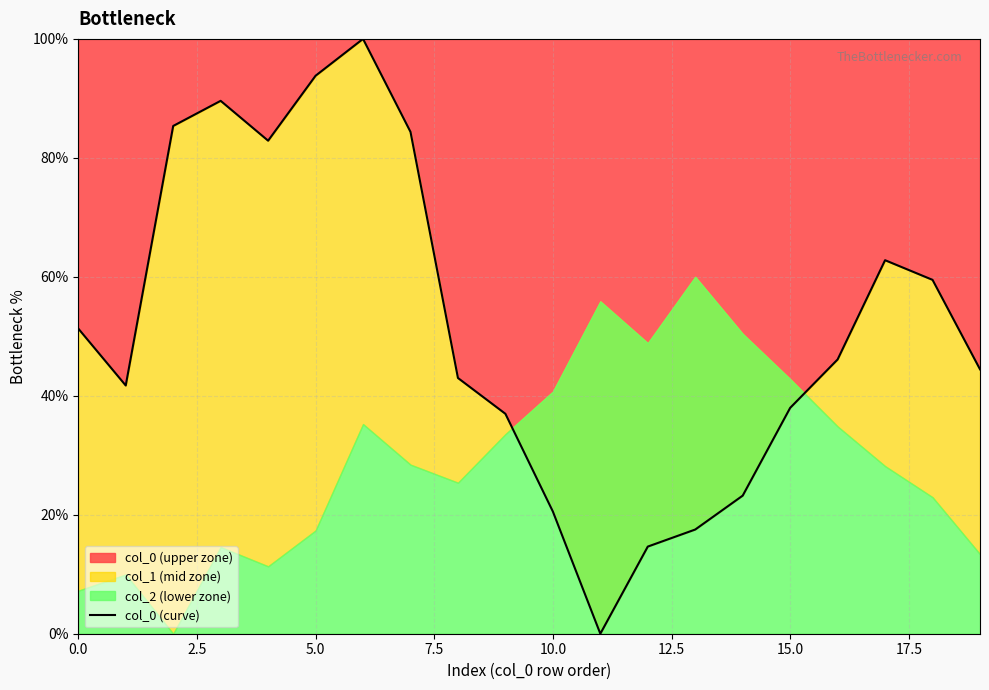

What is the highest value of the col_0 (upper zone) series?

100.0